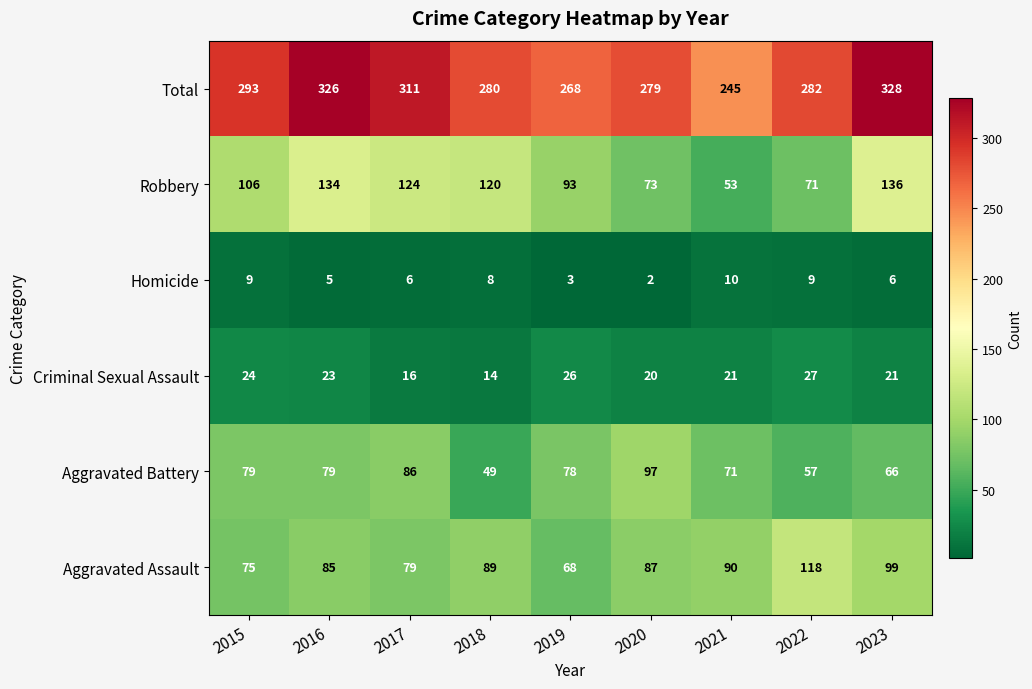

What is the total value across all series at 2017?

622